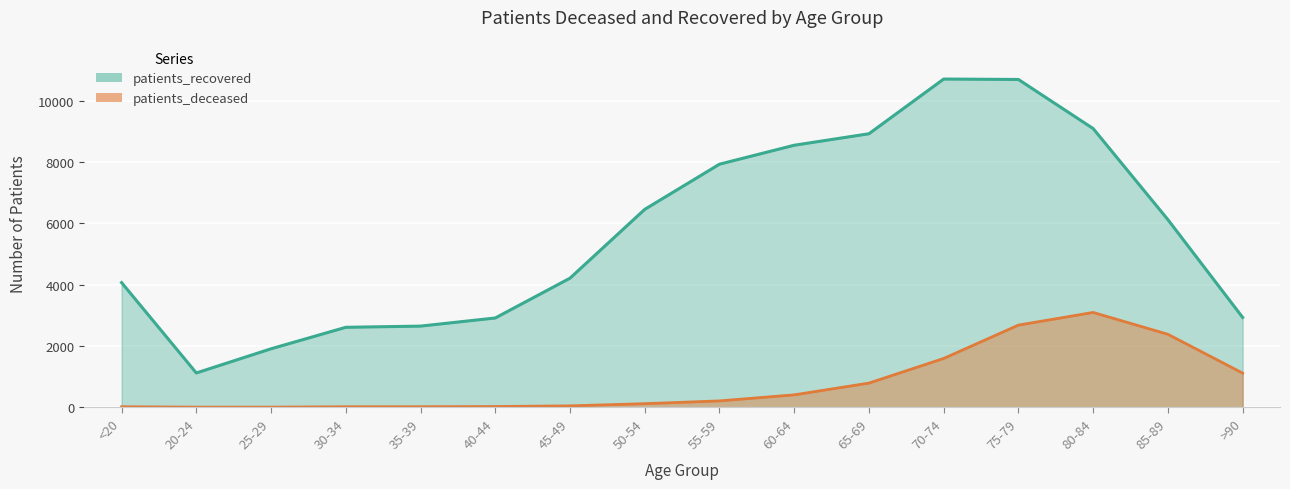

How many interior local peaks does the patients_deceased series have?

1